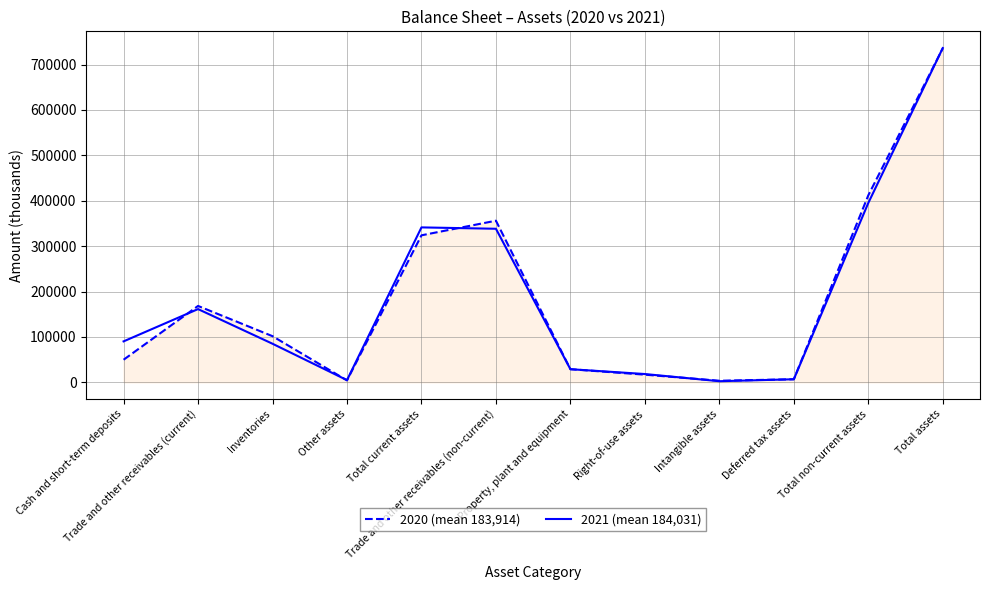

What is the highest value of the 2021 (mean 184,031) series?

736303